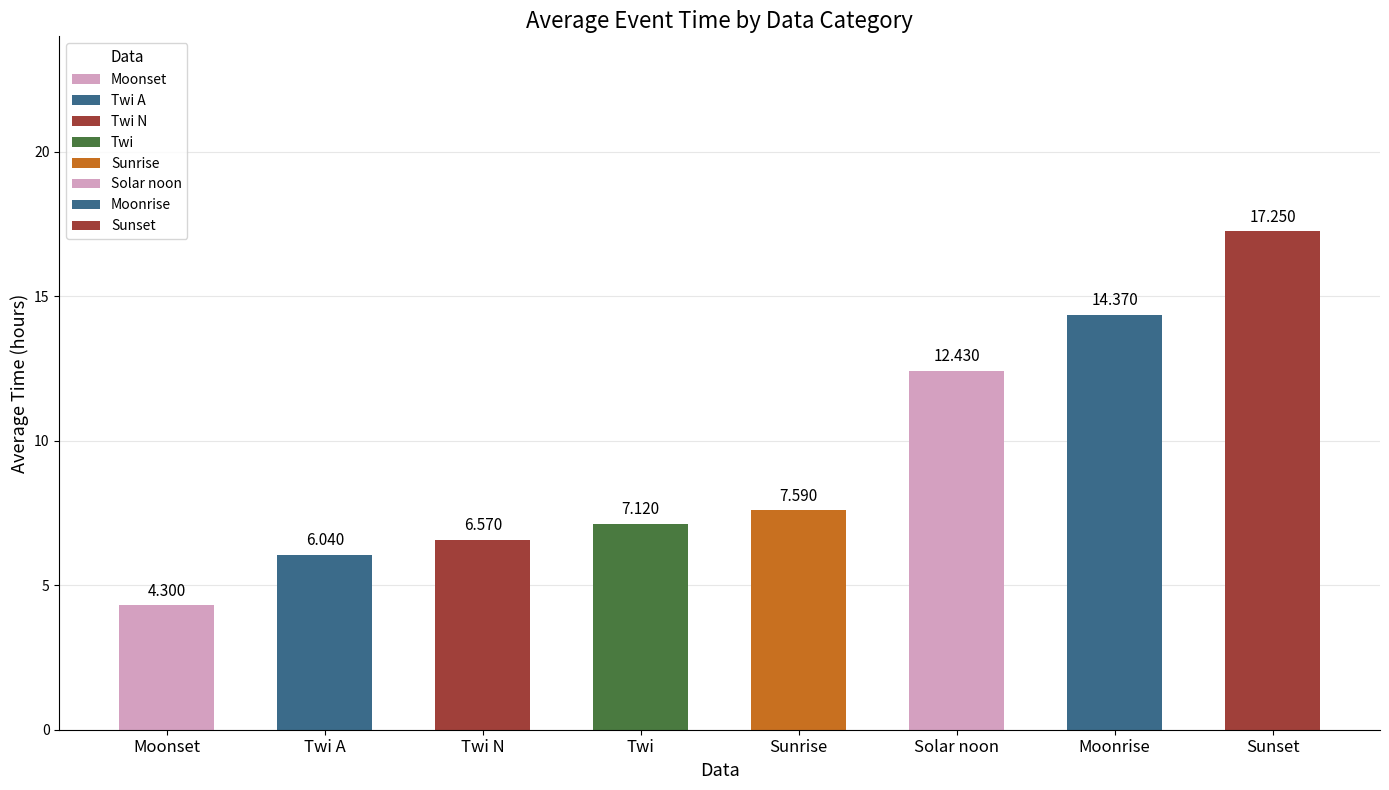

True or false: the data shows 6.6 at Twi N.

True